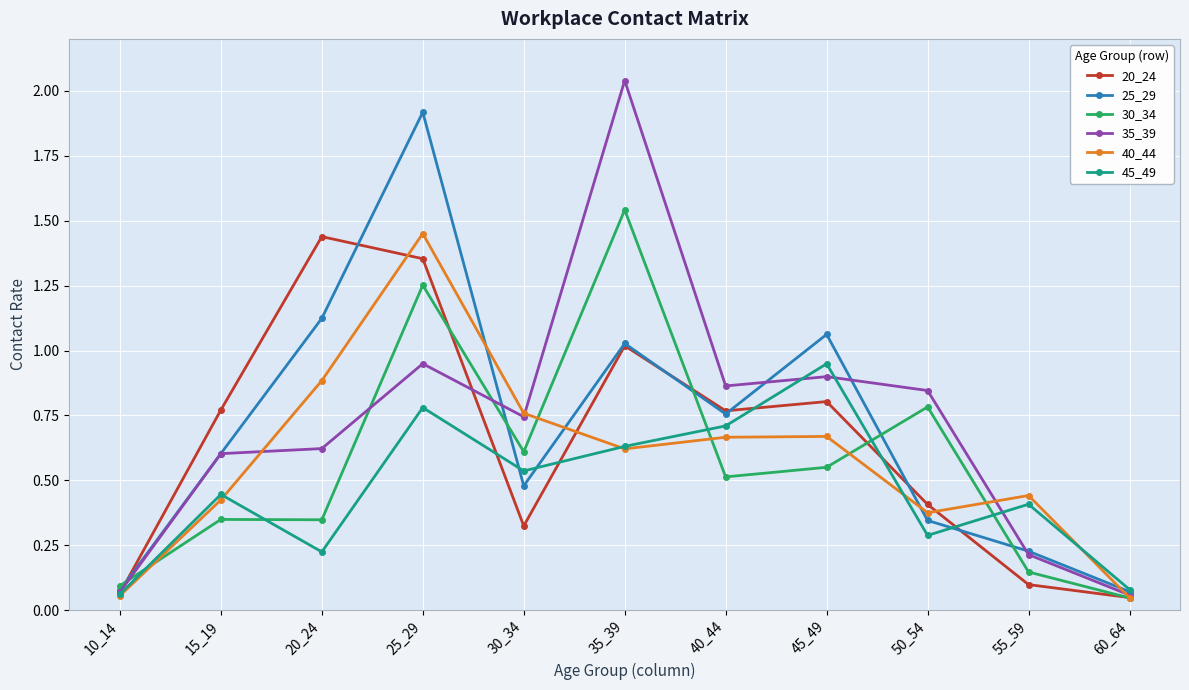

Between 40_44 and 45_49, which series saw the biggest shift?

25_29